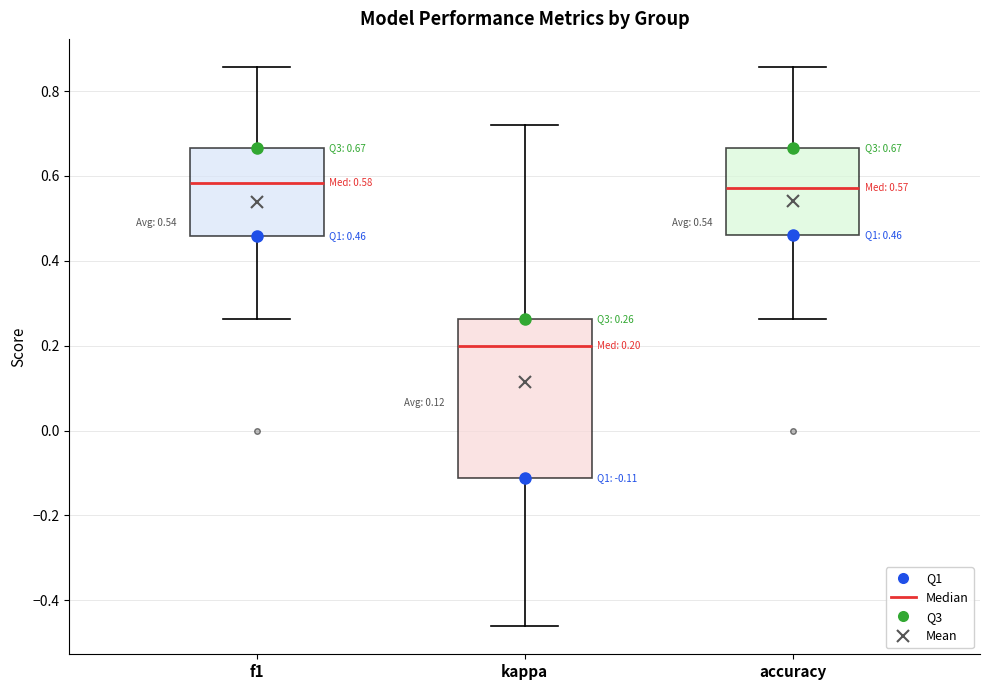

Comparing the boxes themselves (not the whiskers), which one is the tallest?

kappa